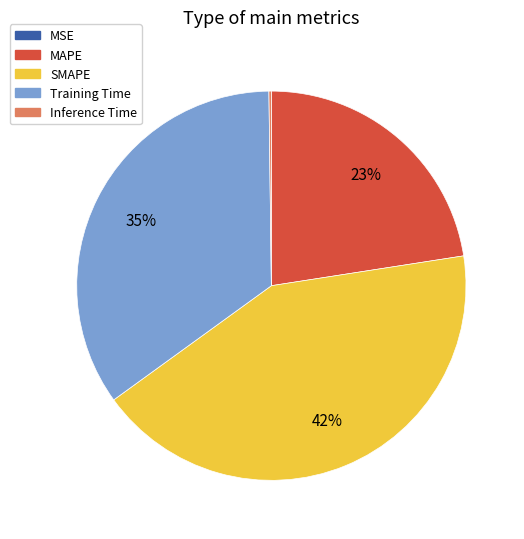

Is there a majority slice in this chart?

No